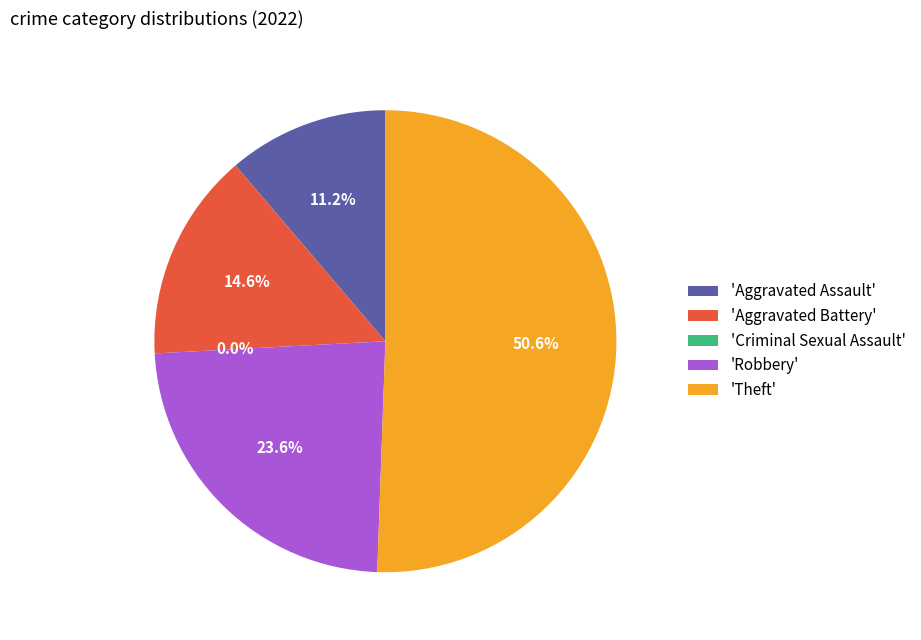

Which category has the smallest portion of the pie?

Criminal Sexual Assault